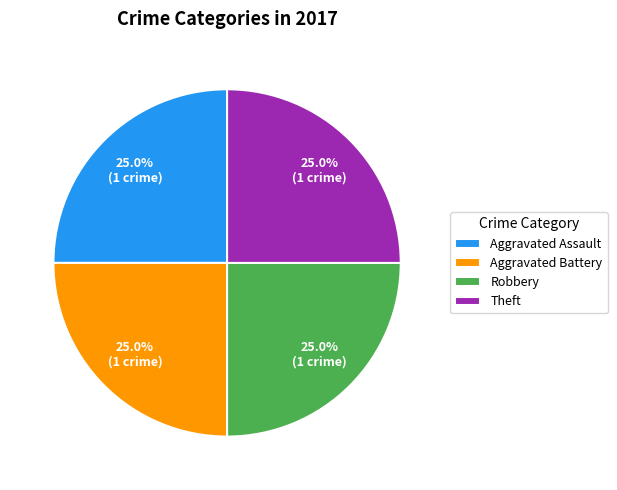

Is there a majority slice in this chart?

No